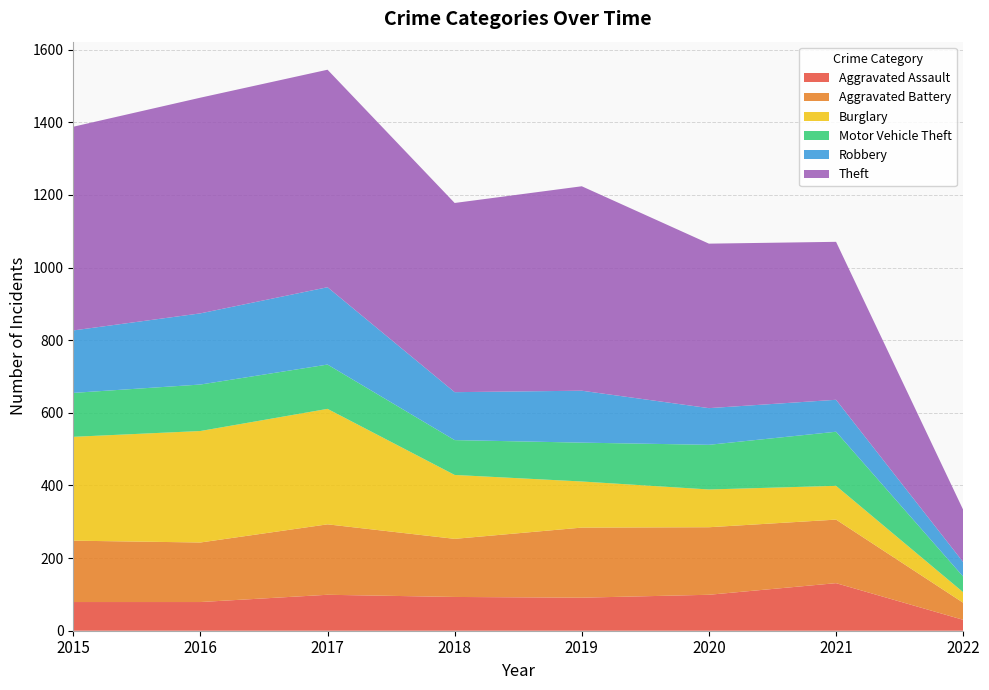

Reading left to right, list all the values displayed in this chart.

Aggravated Assault: 2015=79	2016=79	2017=99	2018=93	2019=91	2020=99	2021=131	2022=30
Aggravated Battery: 2015=169	2016=164	2017=194	2018=160	2019=193	2020=186	2021=175	2022=47
Burglary: 2015=286	2016=307	2017=318	2018=176	2019=127	2020=104	2021=93	2022=29
Motor Vehicle Theft: 2015=121	2016=128	2017=122	2018=96	2019=107	2020=123	2021=149	2022=43
Robbery: 2015=172	2016=196	2017=213	2018=132	2019=143	2020=101	2021=88	2022=40
Theft: 2015=561	2016=594	2017=599	2018=521	2019=563	2020=453	2021=435	2022=144